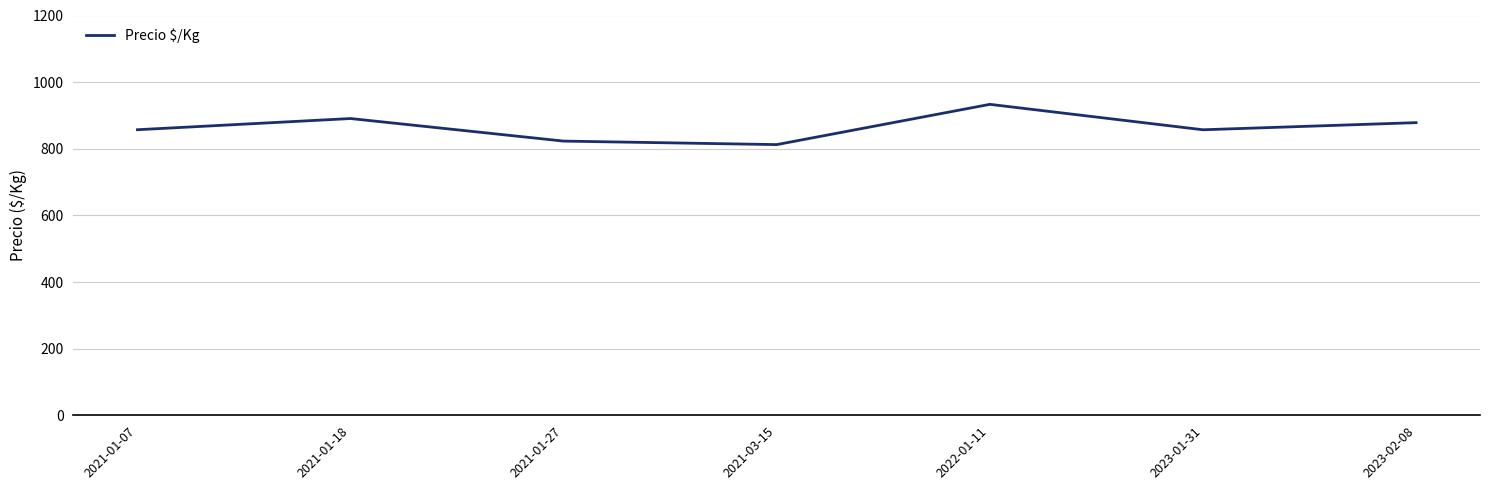

At which category does the chart reach its minimum across all series?

2021-03-15